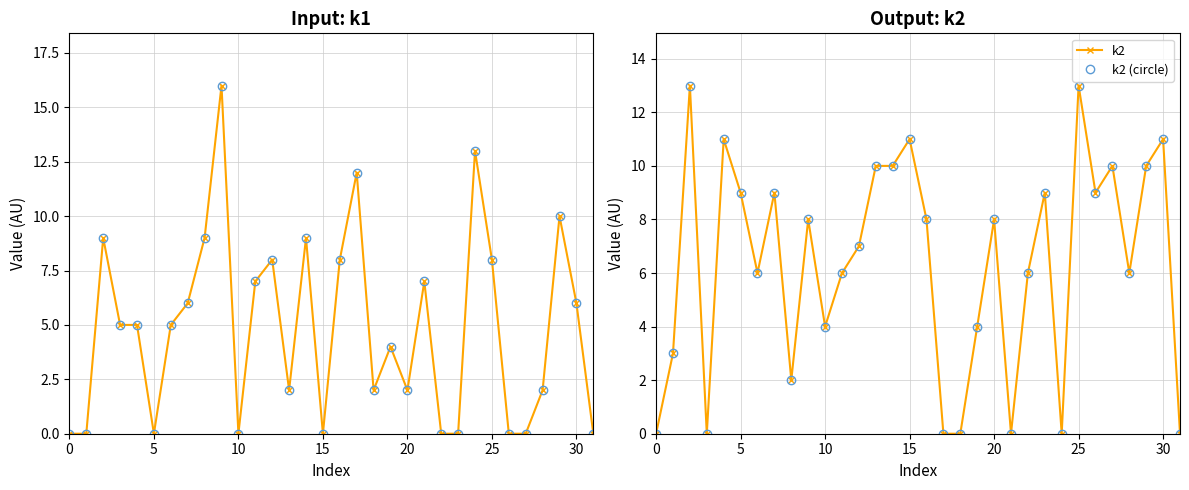

What is the difference between the second highest and minimum values in the k1 series?

13